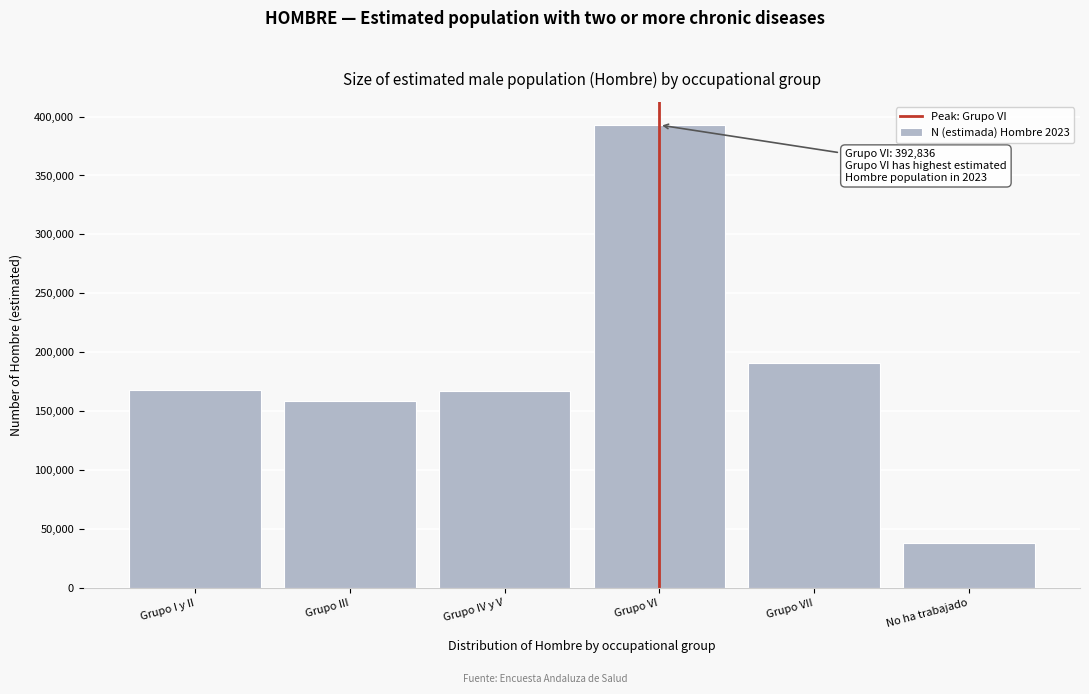

What is the greatest value displayed?

392836